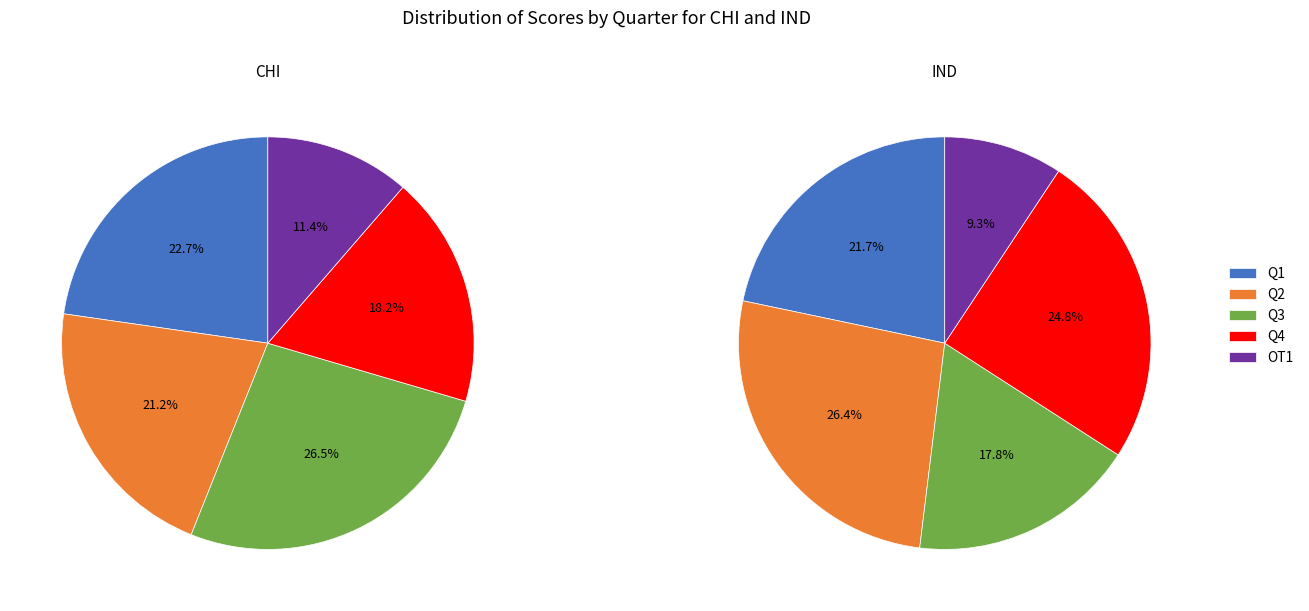

To the nearest percent, what percentage of the pie is Q2?

21%